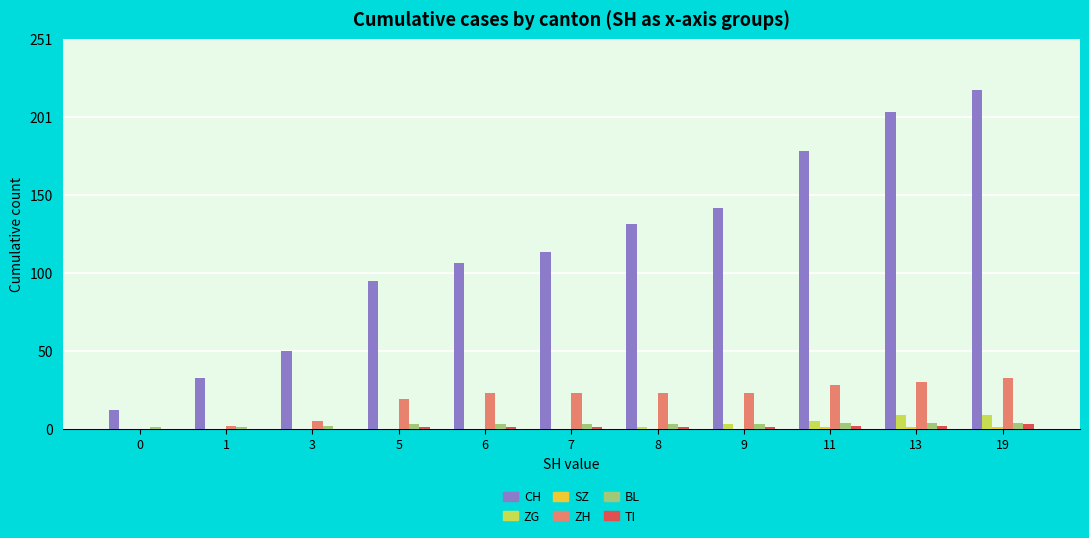

Is the value of ZG at 7 greater than the value of ZH at 5?

No